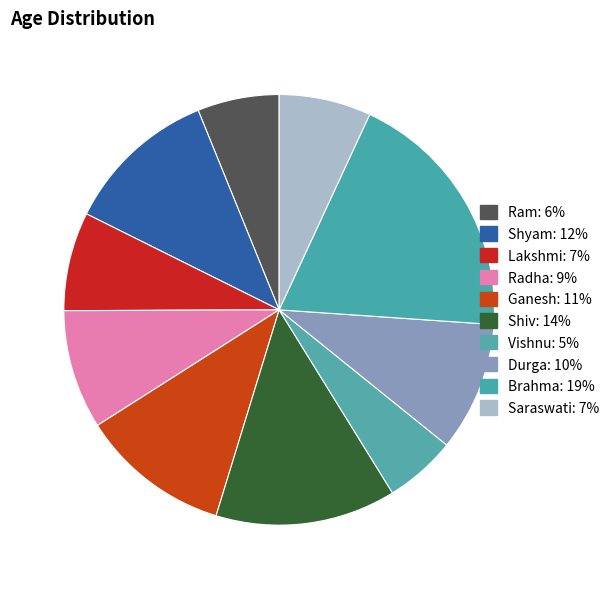

To the nearest percent, what is the combined percentage of Ganesh and Radha?

20%